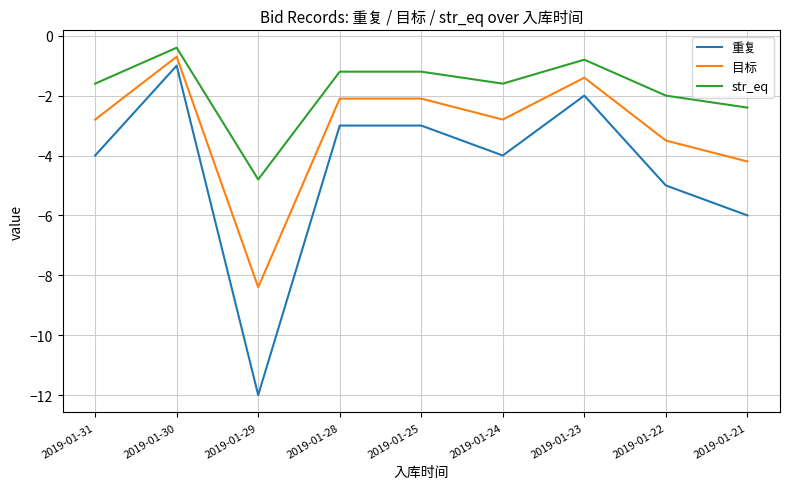

Reading left to right, what are all the values shown in this chart?

重复: -4.0	-1.0	-12.0	-3.0	-3.0	-4.0	-2.0	-5.0	-6.0
目标: -2.8	-0.7	-8.4	-2.1	-2.1	-2.8	-1.4	-3.5	-4.2
str_eq: -1.6	-0.4	-4.8	-1.2	-1.2	-1.6	-0.8	-2.0	-2.4